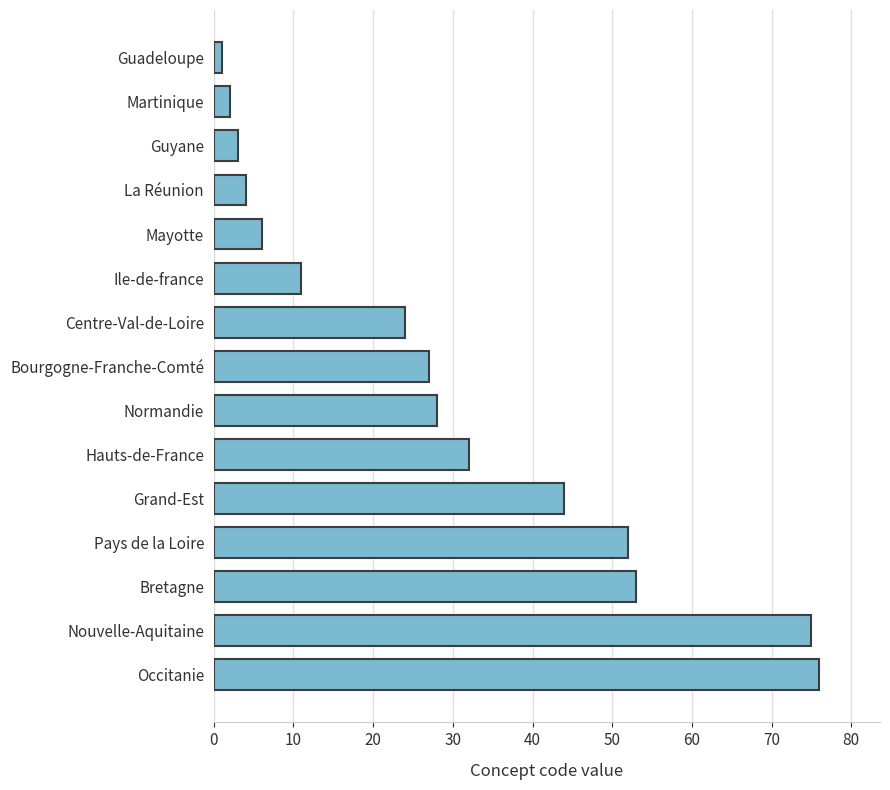

What is the difference between the maximum and minimum values?

75